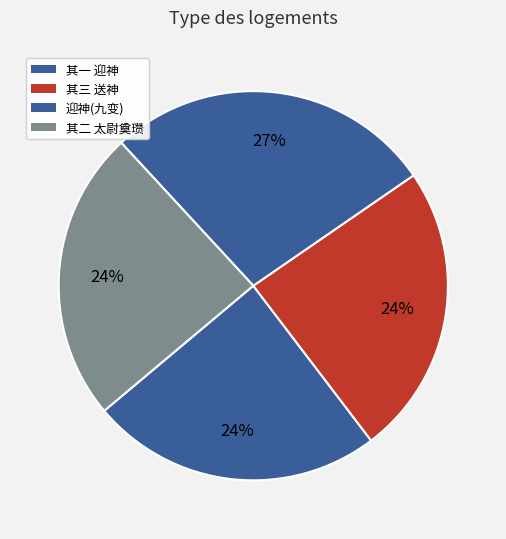

How many segments does this pie chart have?

4